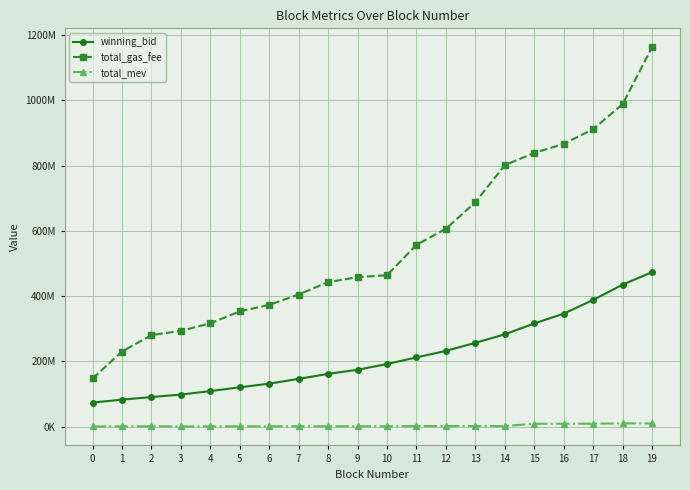

True or false: total_mev and total_gas_fee cross at least once.

False